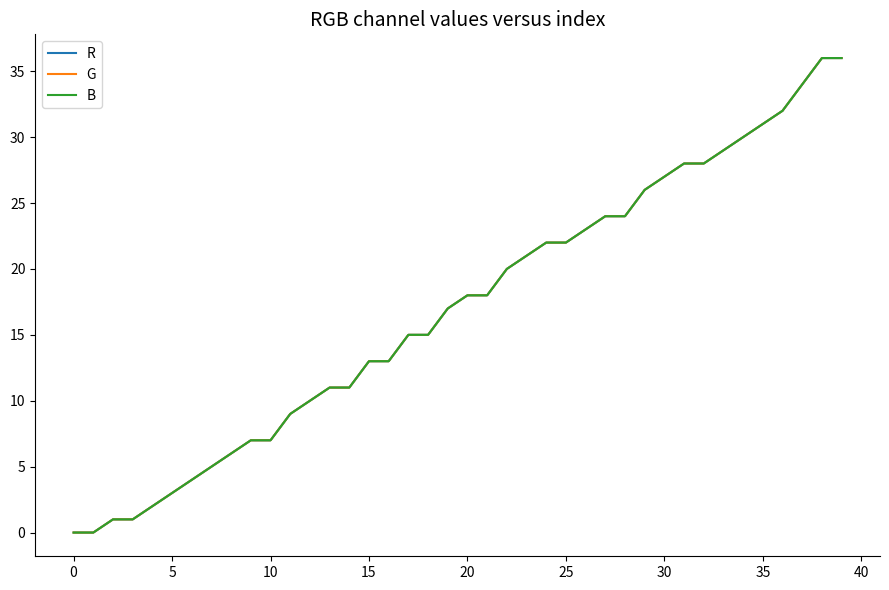

At which category does the chart reach its peak across all series?

38